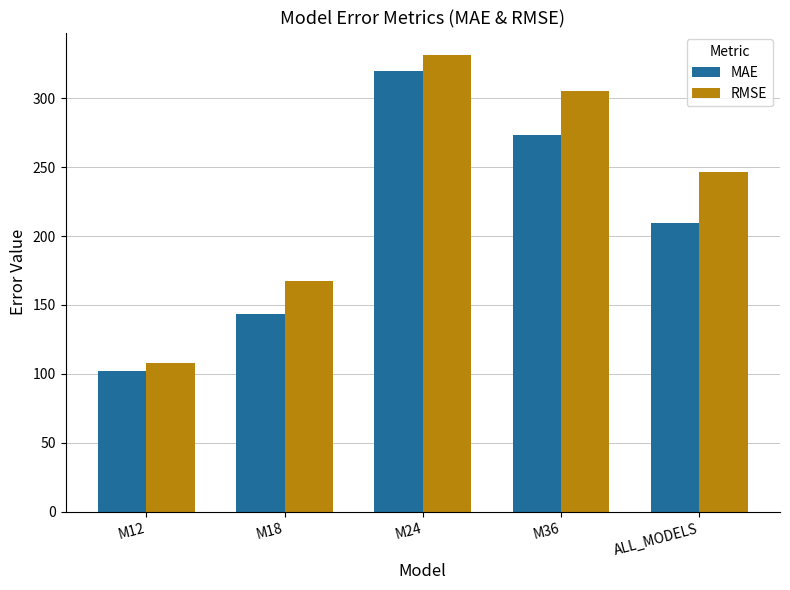

At which label is MAE closest to 210?

ALL_MODELS